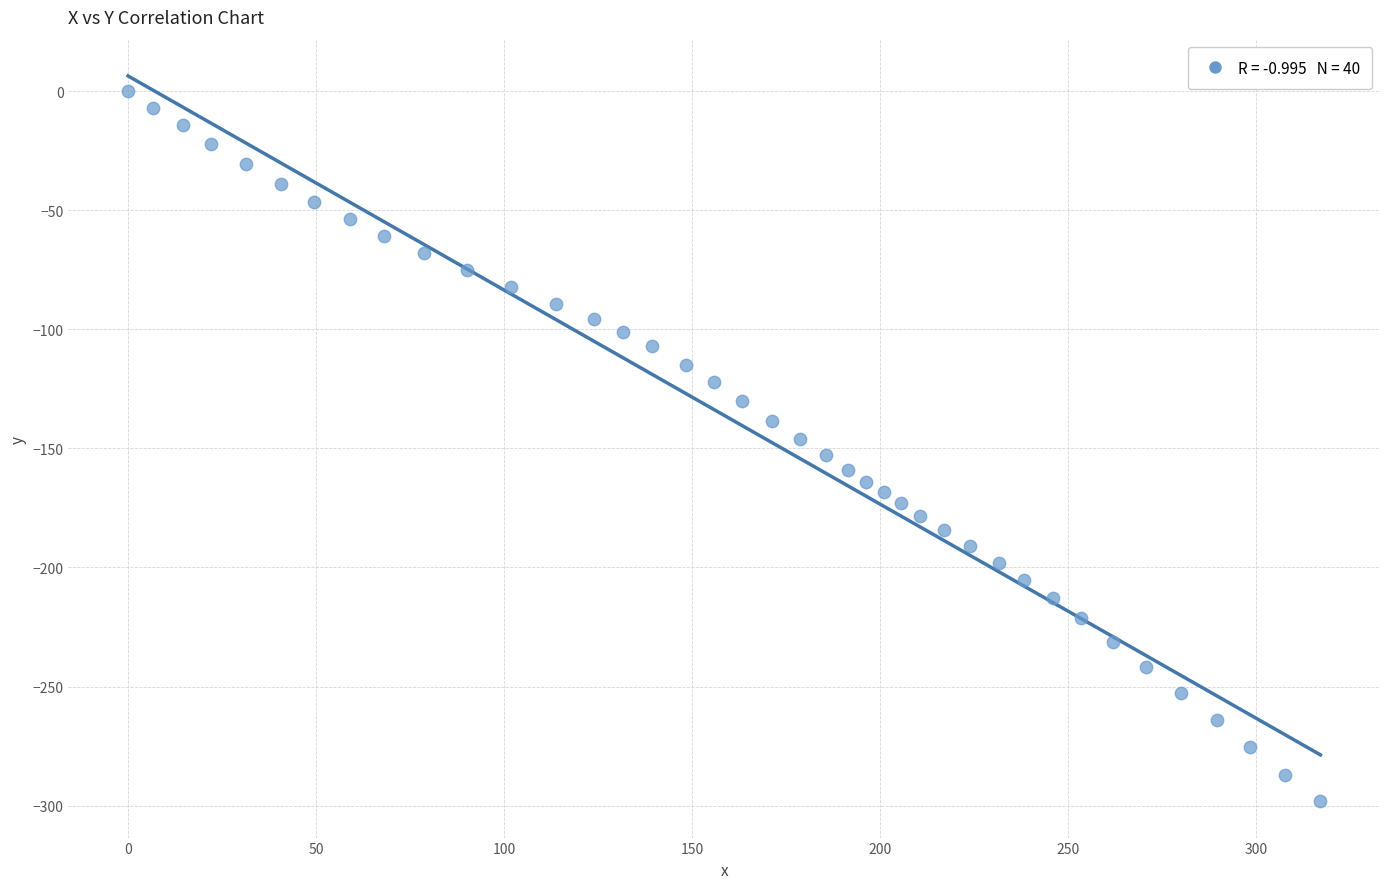

What is the range of X values (max minus min)?

317.2